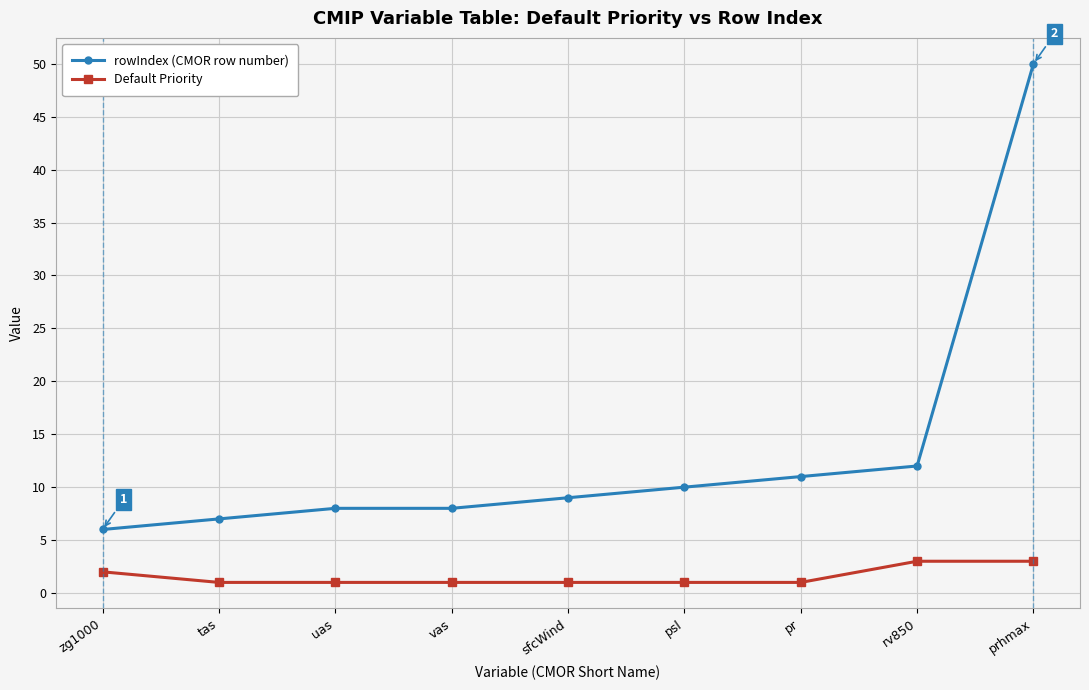

What is the value of the rowIndex (CMOR row number) point at the 9th from the left?

50